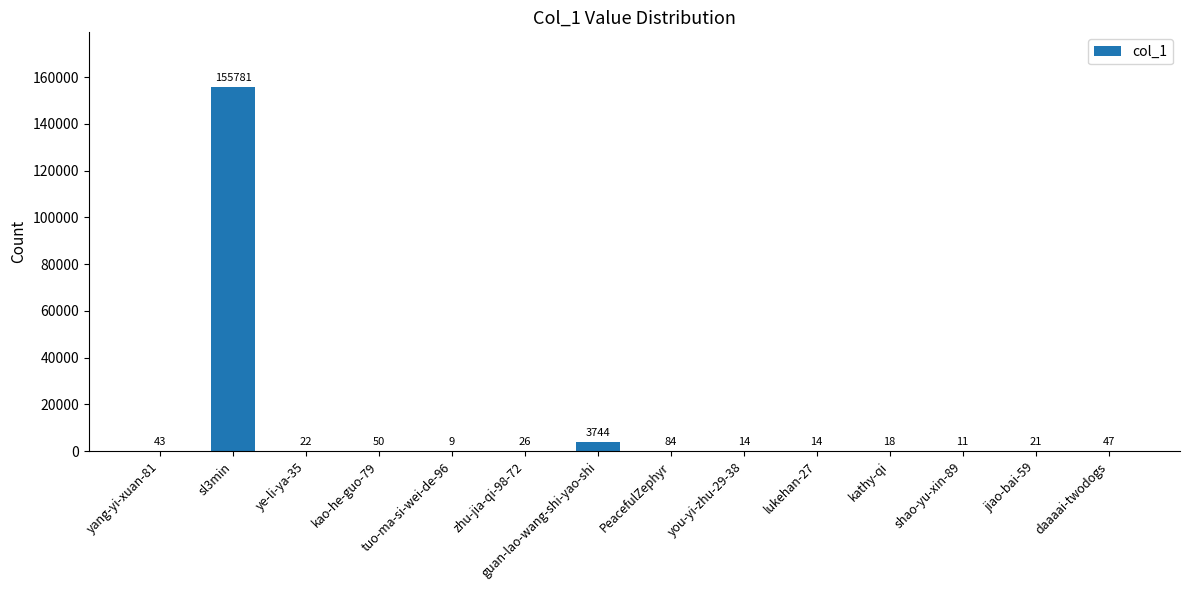

Reading left to right, what are all the values shown in this chart?

43	155781	22	50	9	26	3744	84	14	14	18	11	21	47